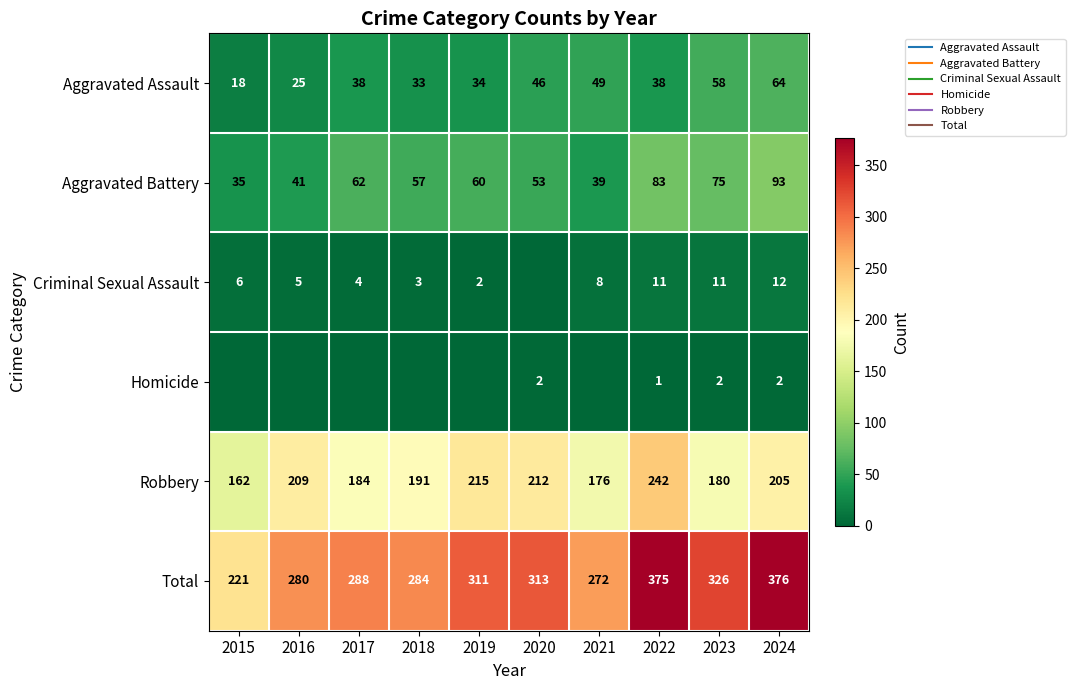

Read the Aggravated Assault value at 2016.

25